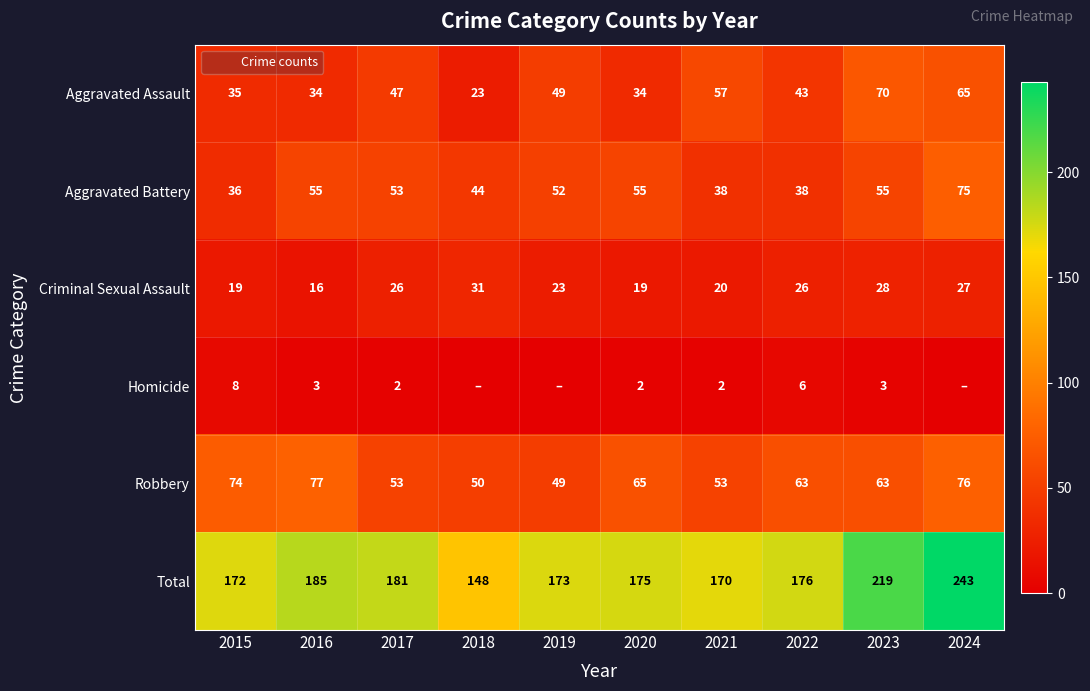

Which series has the largest total across all categories?

Total